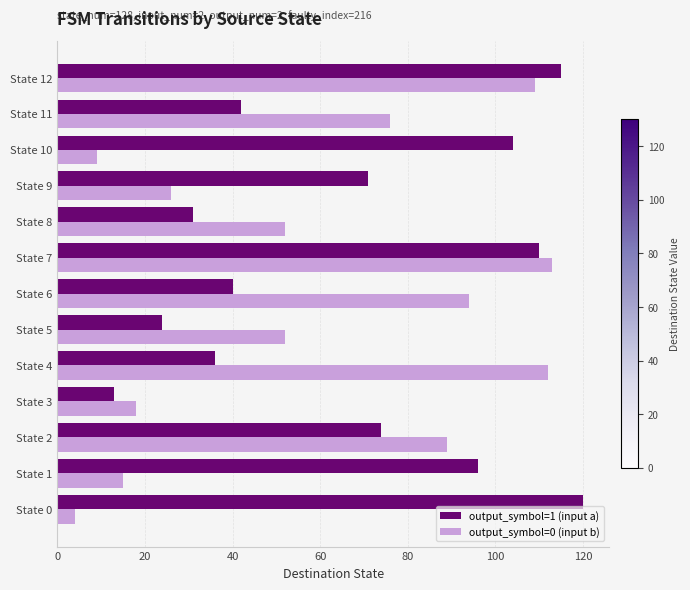

List the series in order of their overall mean, lowest first.

output_symbol=0 (input b), output_symbol=1 (input a)